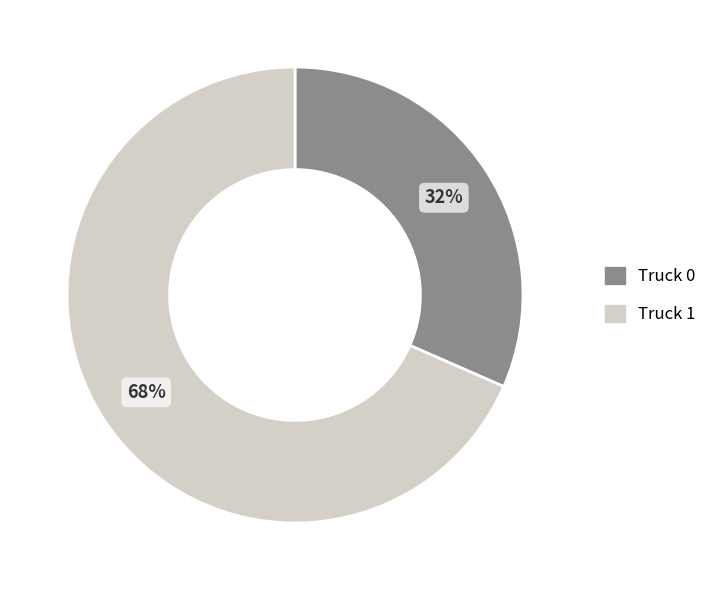

How many segments does this pie chart have?

2